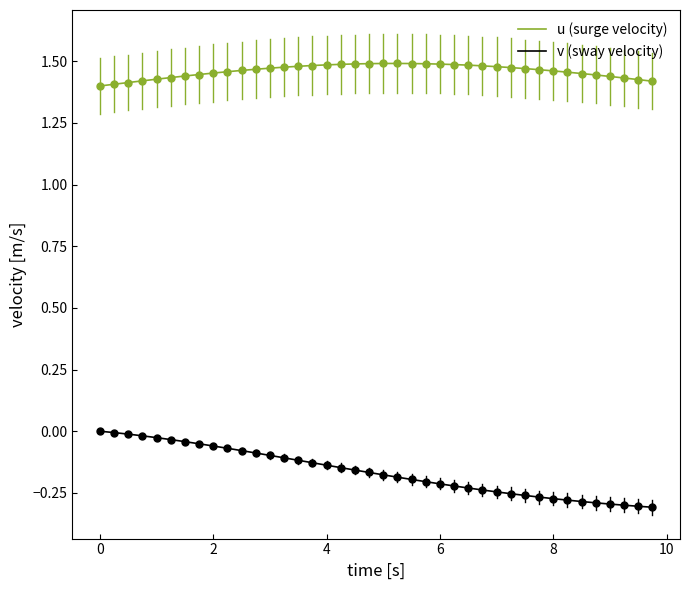

What are all the series names shown in the legend?

u (surge velocity), v (sway velocity)